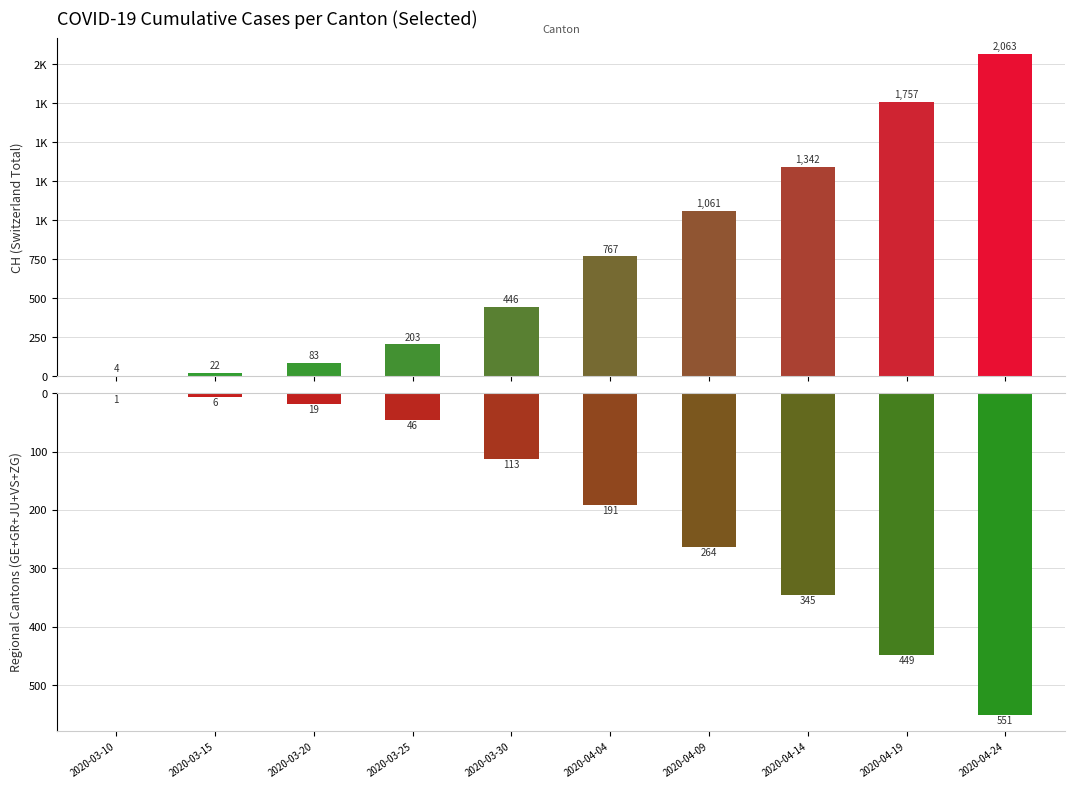

What is the total value across all series at 2020-03-10?

5